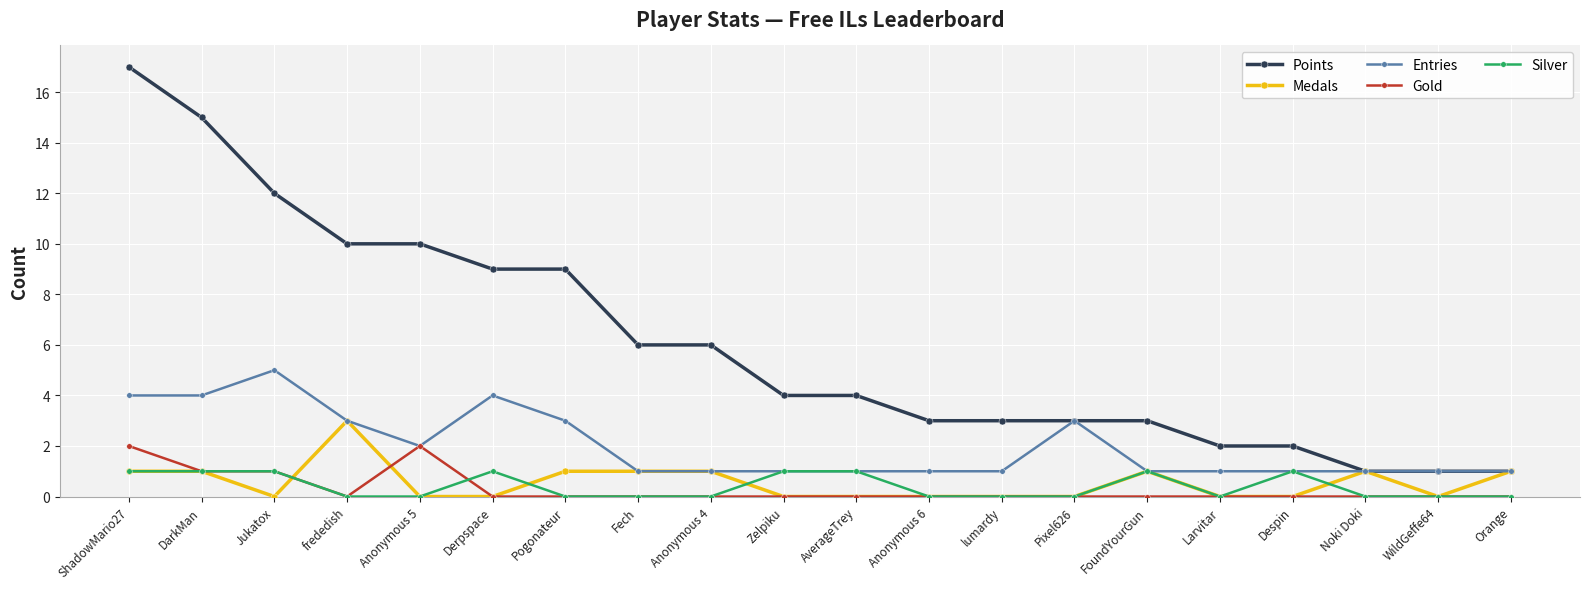

Count the number of data series in this chart.

5